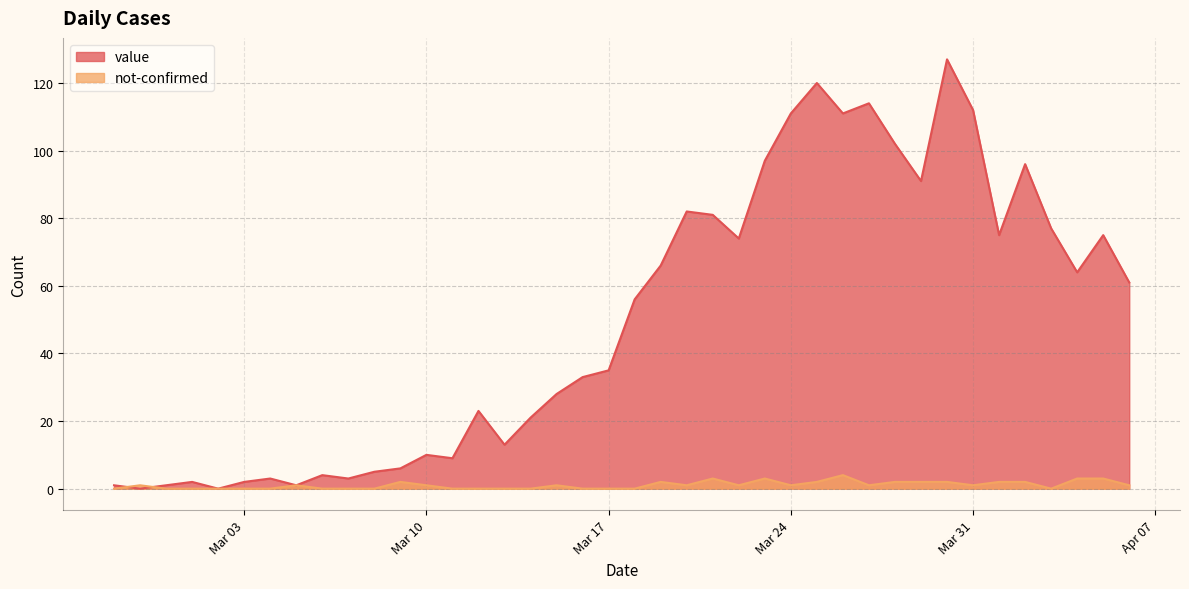

Which label corresponds to the smallest value in the chart?

2020-02-28